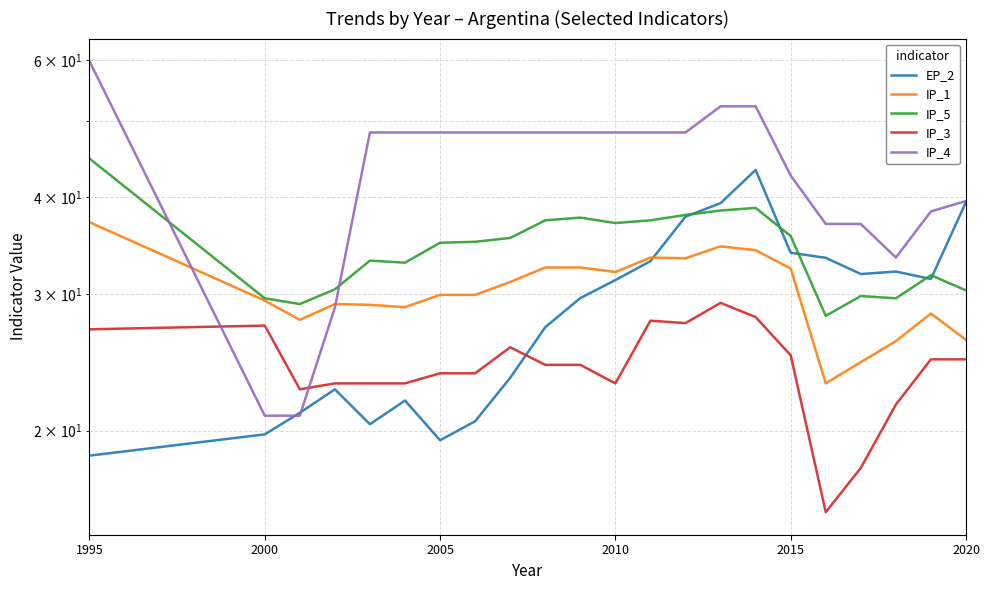

Between which two adjacent categories do EP_2 and IP_4 first intersect?

2000 and 2005